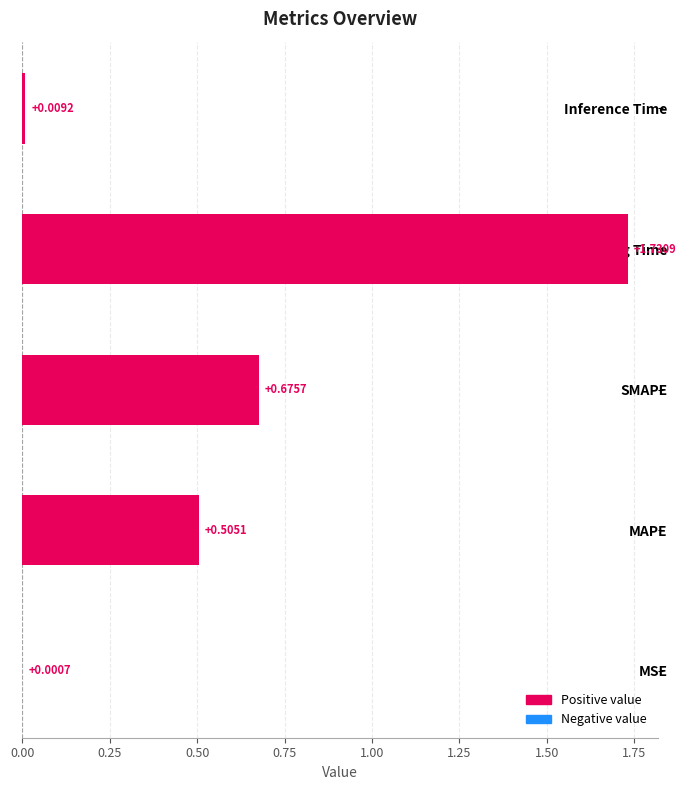

At which label is the value closest to 0?

MSE